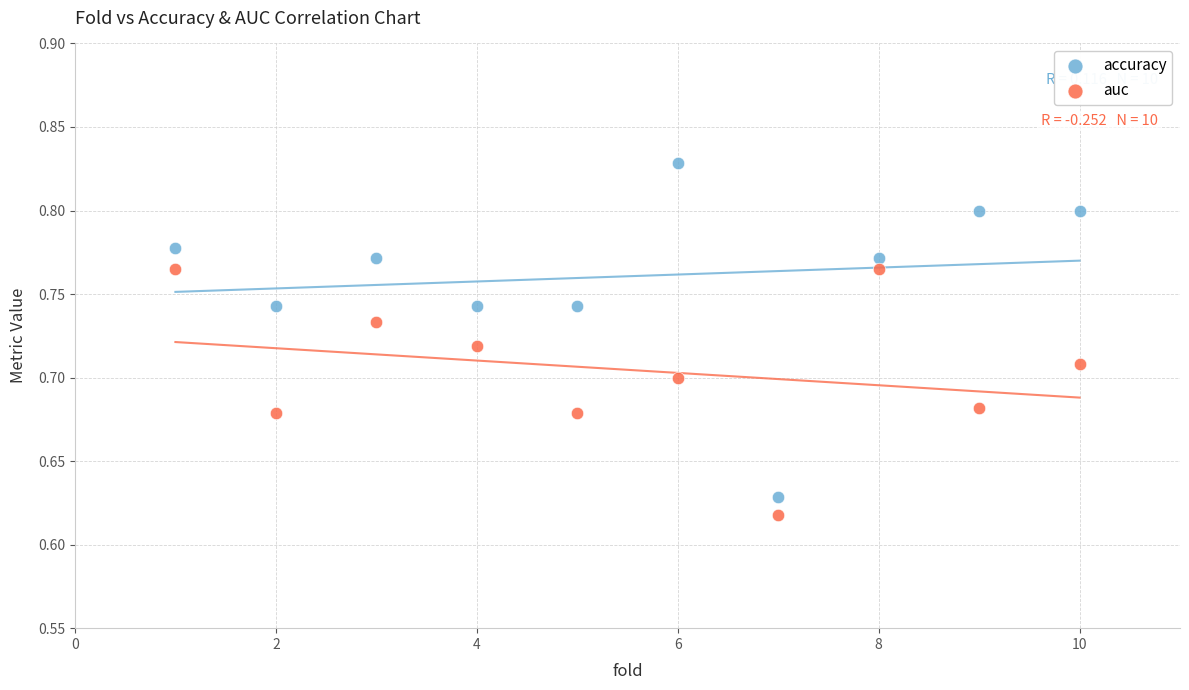

Which series contains the highest Y value?

accuracy